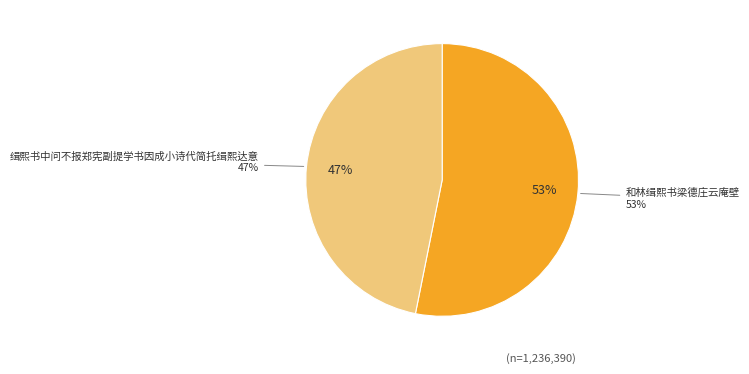

True or false: 缉熙书中问不报郑宪副提学书因成小诗代简托缉熙达意 accounts for 32% of the total.

False